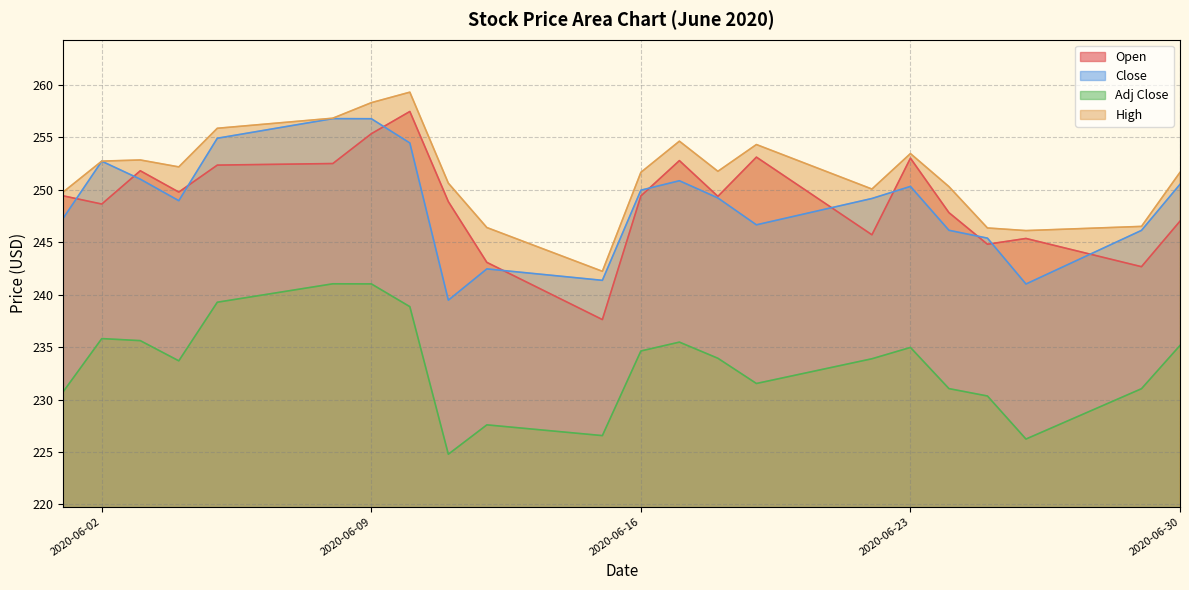

Which series has the largest range (max minus min)?

Open